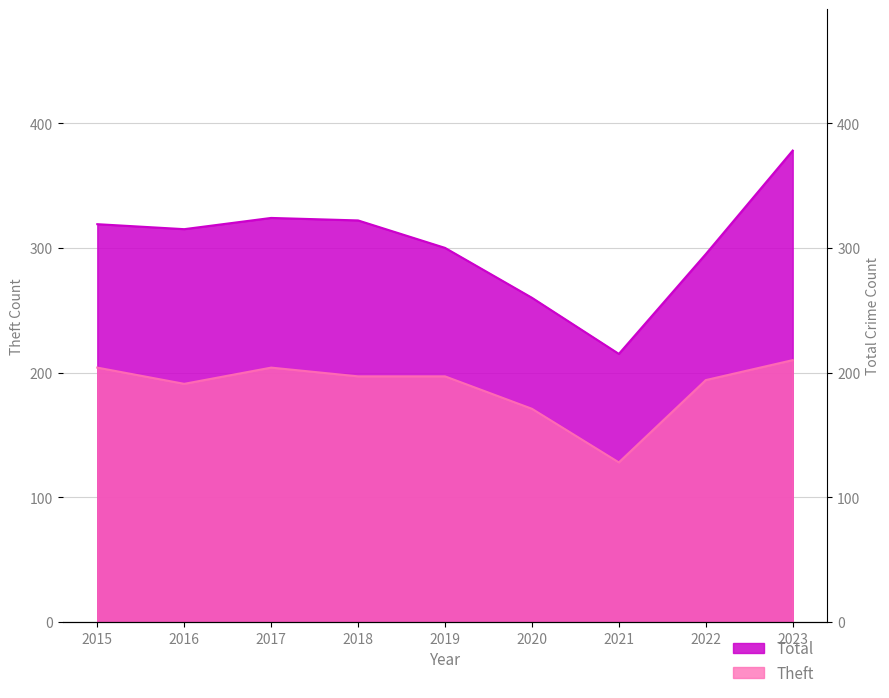

Read the Theft value at 2020.

171